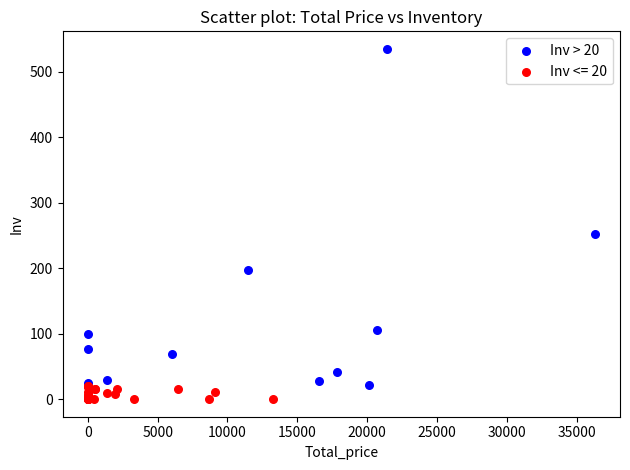

Which series has the largest Y range (max minus min)?

Inv > 20